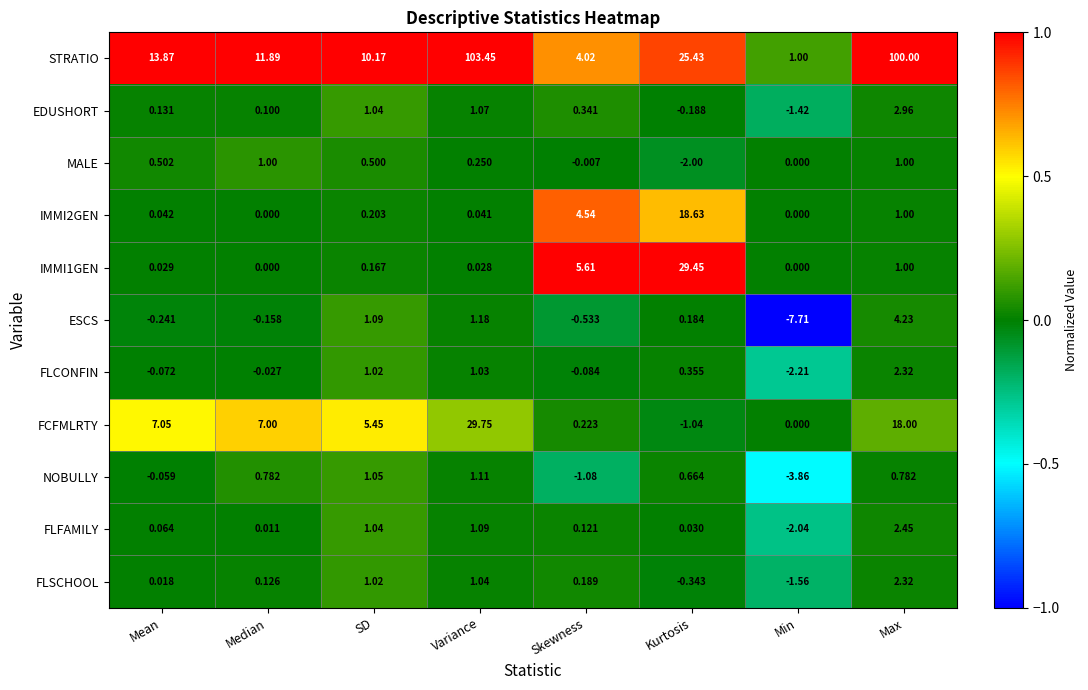

Which series changed the most between Median and Skewness?

STRATIO